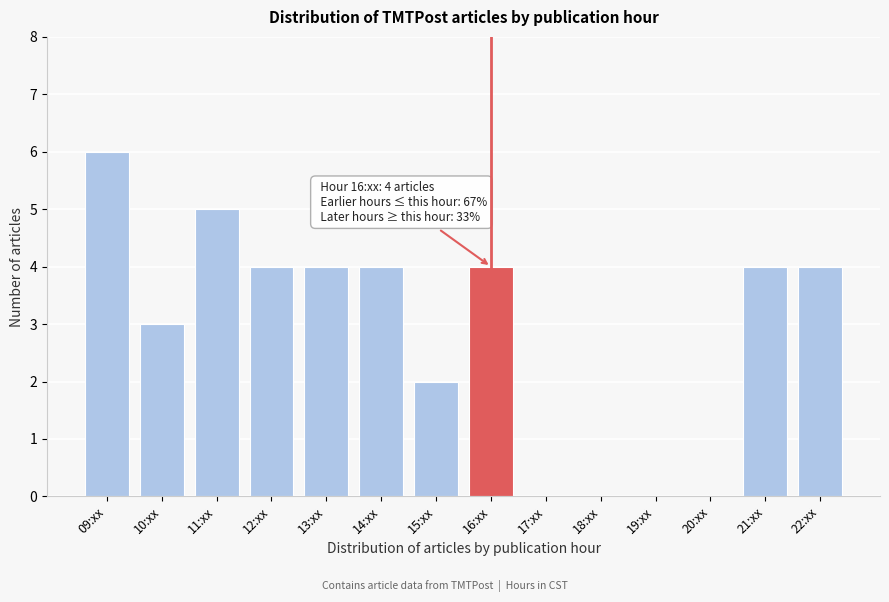

Reading left to right, list all the values displayed in this chart.

09:xx=6	10:xx=3	11:xx=5	12:xx=4	13:xx=4	14:xx=4	15:xx=2	16:xx=4	17:xx=0	18:xx=0	19:xx=0	20:xx=0	21:xx=4	22:xx=4